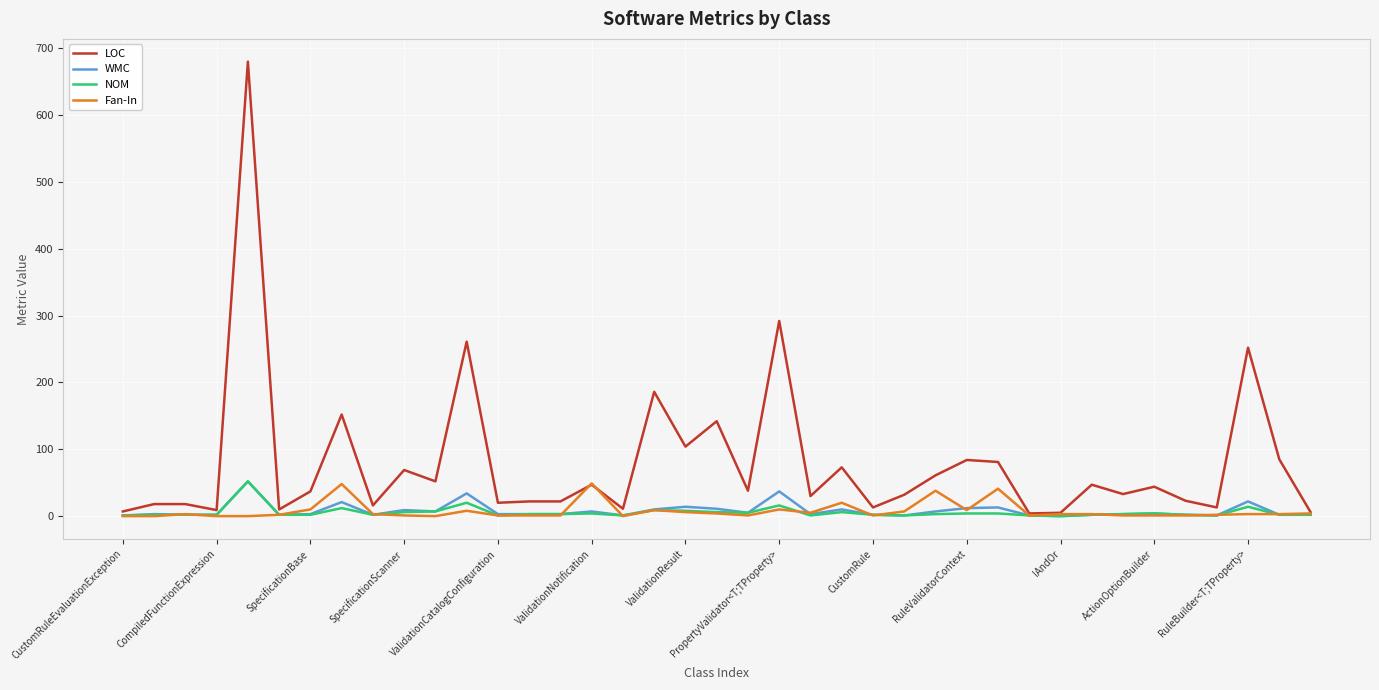

What is the greatest value displayed?

680